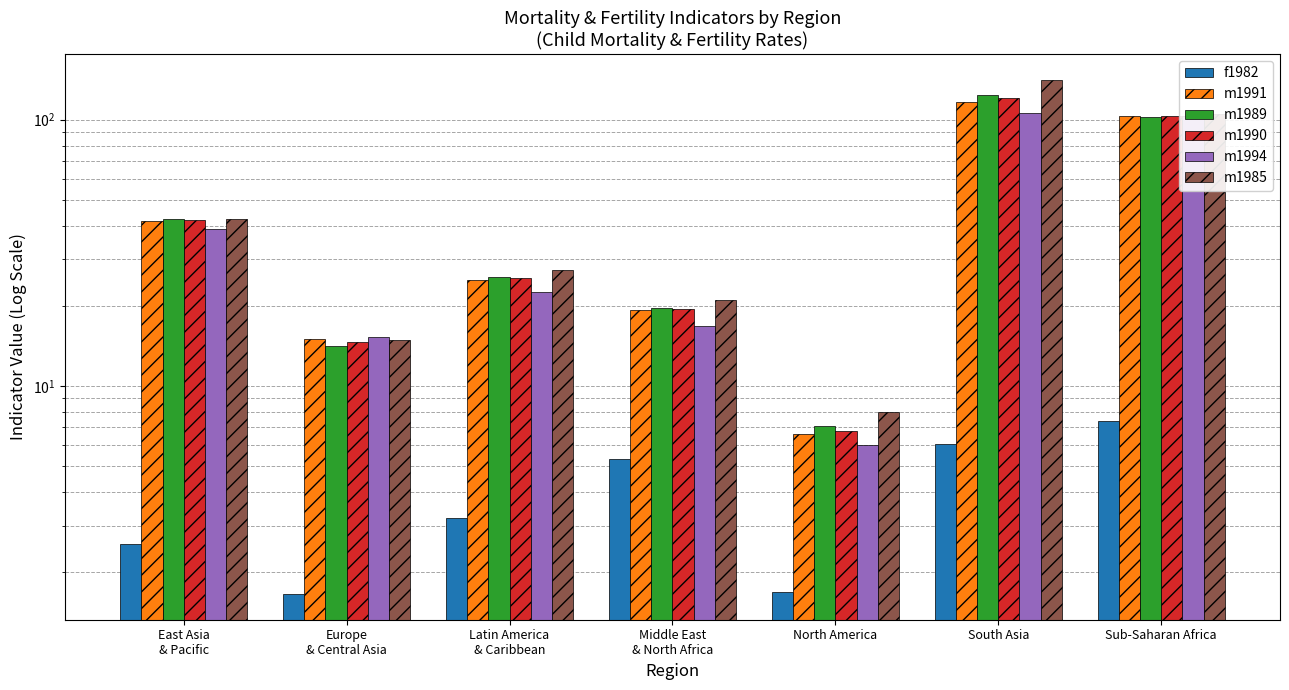

What is the sum of all f1982 values?

28.0